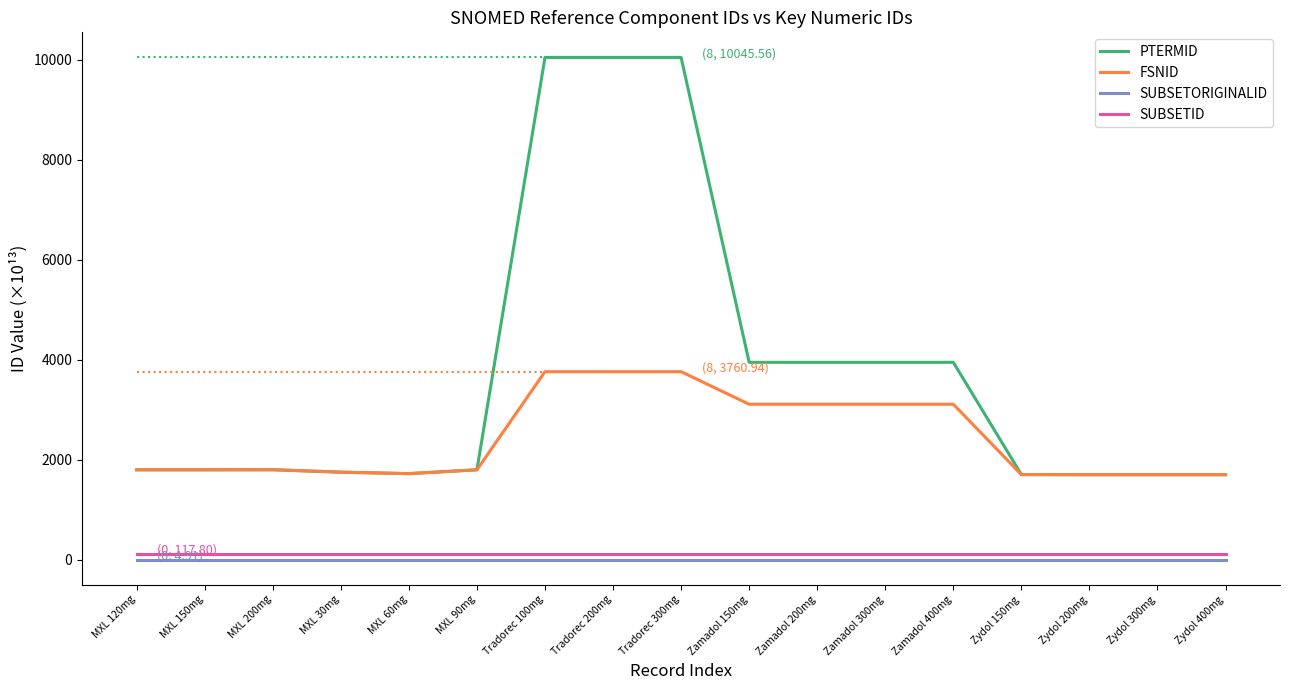

Where is SUBSETORIGINALID nearest to the value 4?

MXL 120mg